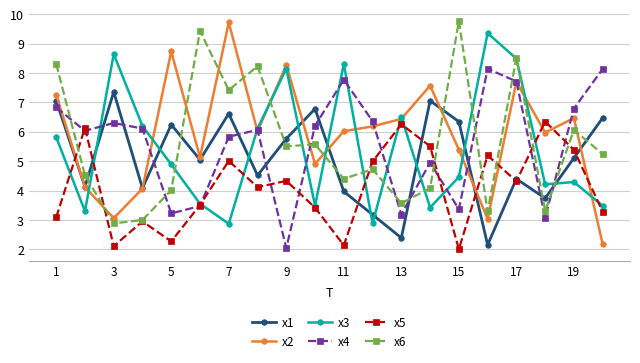

True or false: x4 has more than 0 points higher than both neighbors.

True